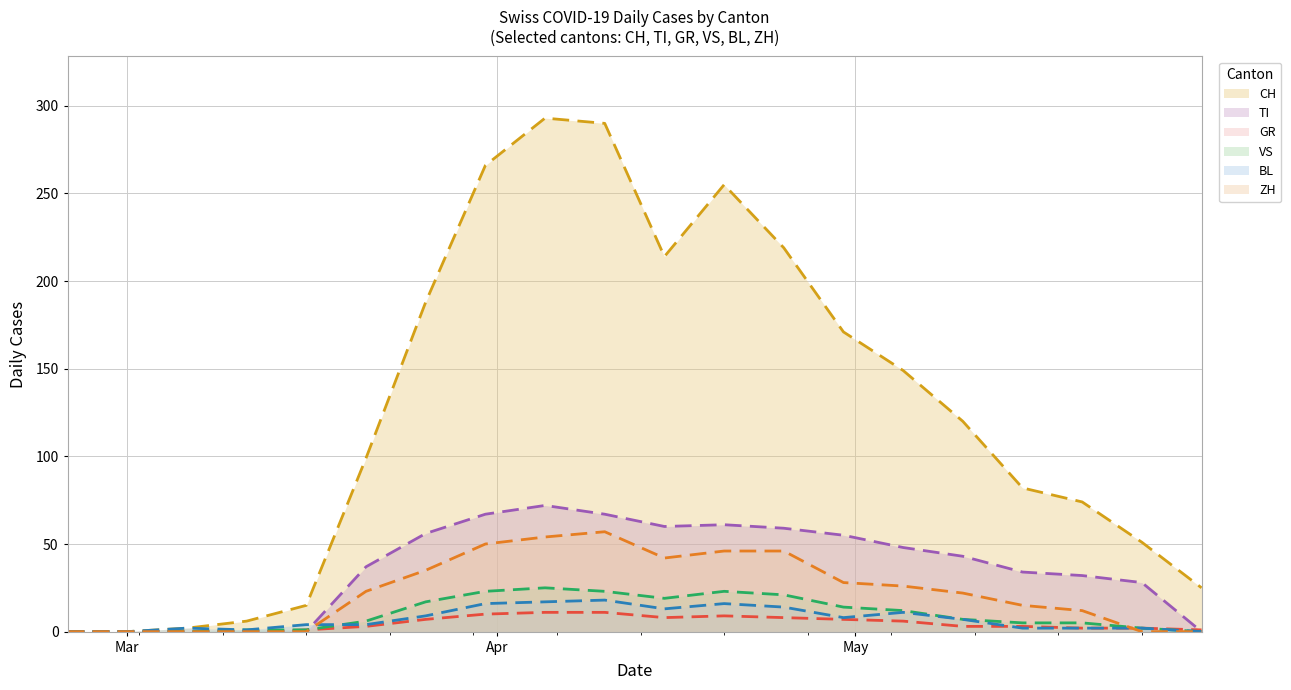

Which series has the largest total across all categories?

CH